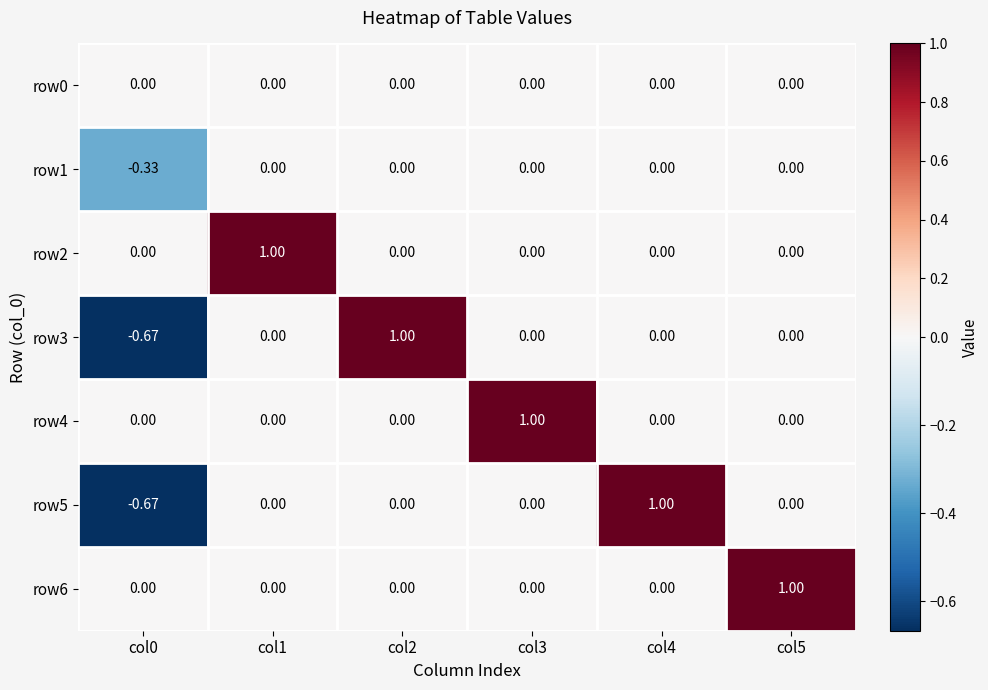

Is the value of row4 at col3 greater than the value of row2 at col5?

Yes